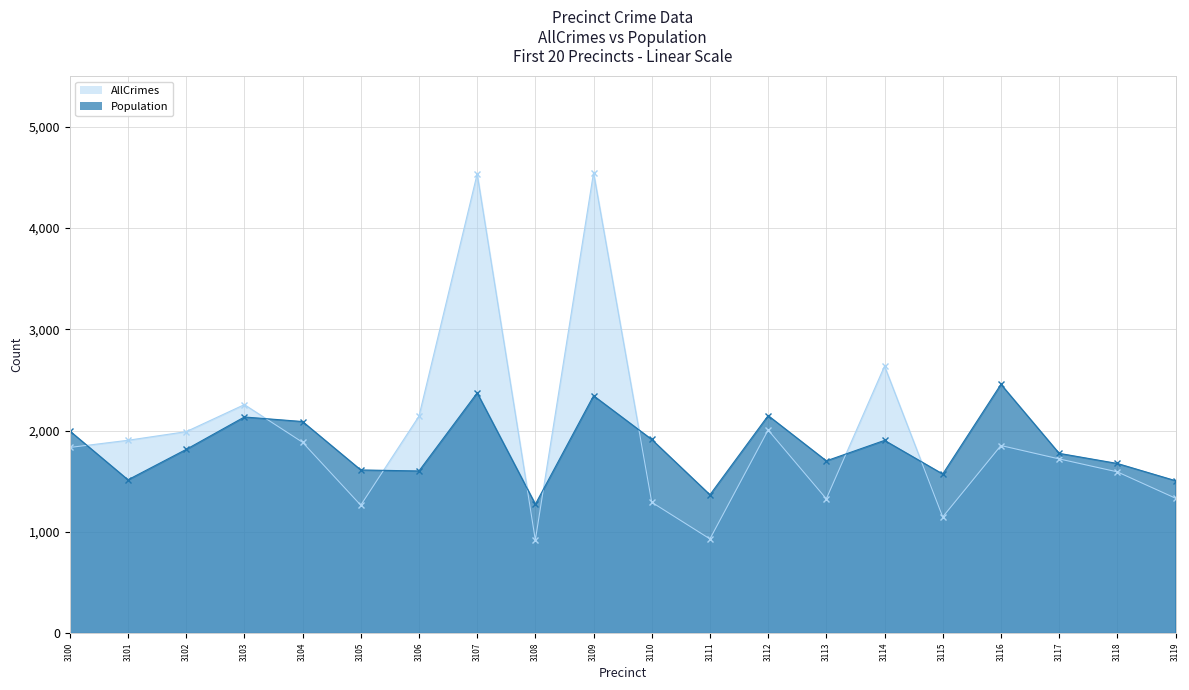

Which label corresponds to the largest value in the chart?

3109